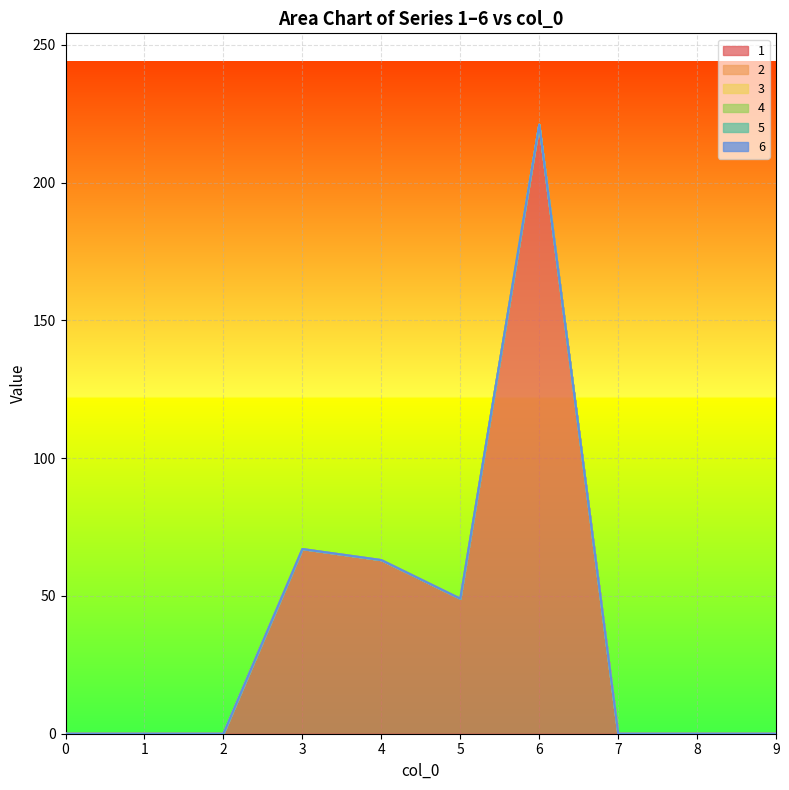

What are all the series names shown in the legend?

1, 2, 3, 4, 5, 6